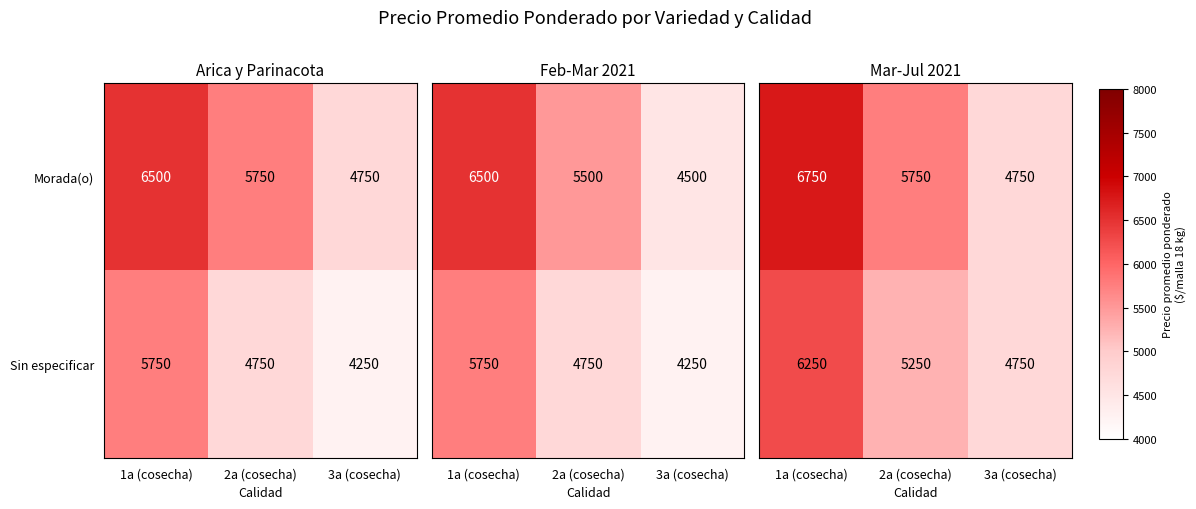

True or false: Morada(o) has a value of 5750 at 2a (cosecha).

True